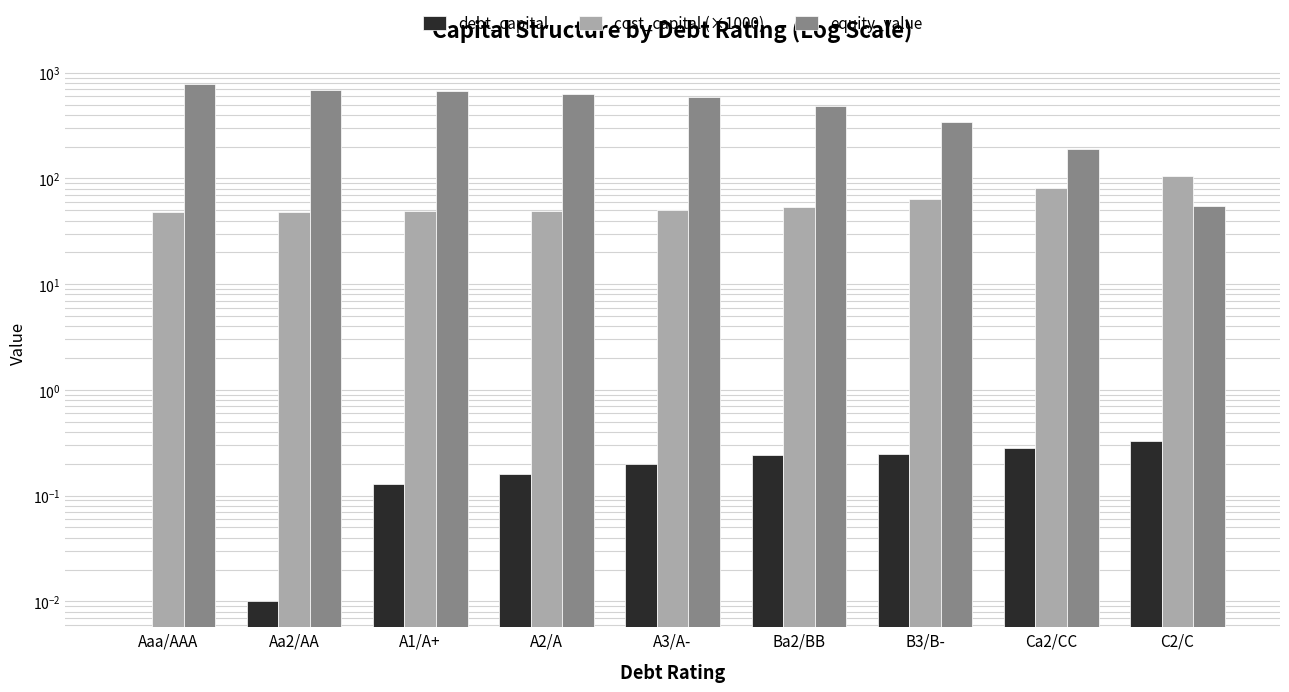

The value of cost_capital (×1000) at A2/A is 75.9. True or false?

False